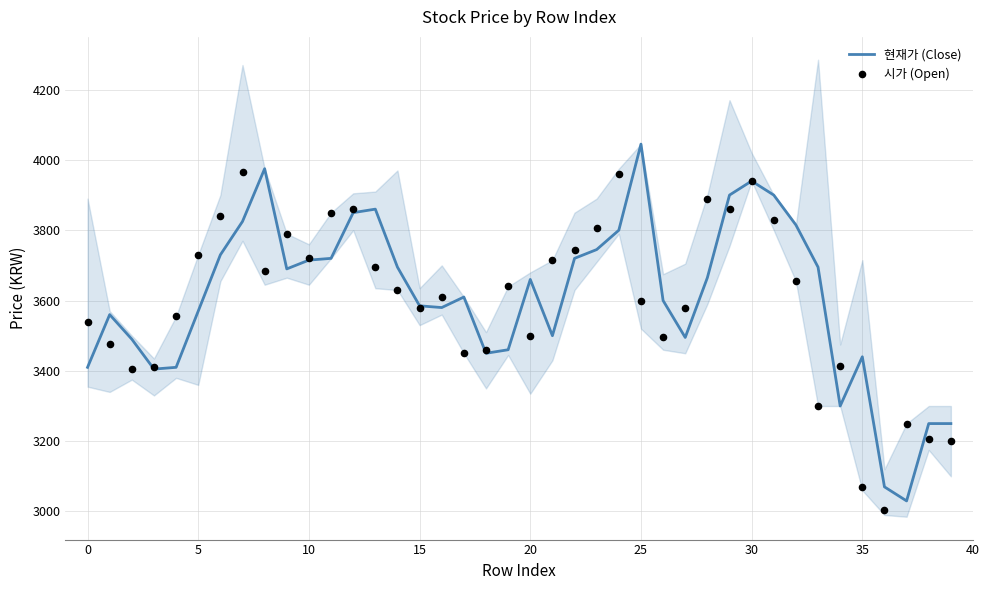

Which series has the largest total across all categories?

현재가 (Close)